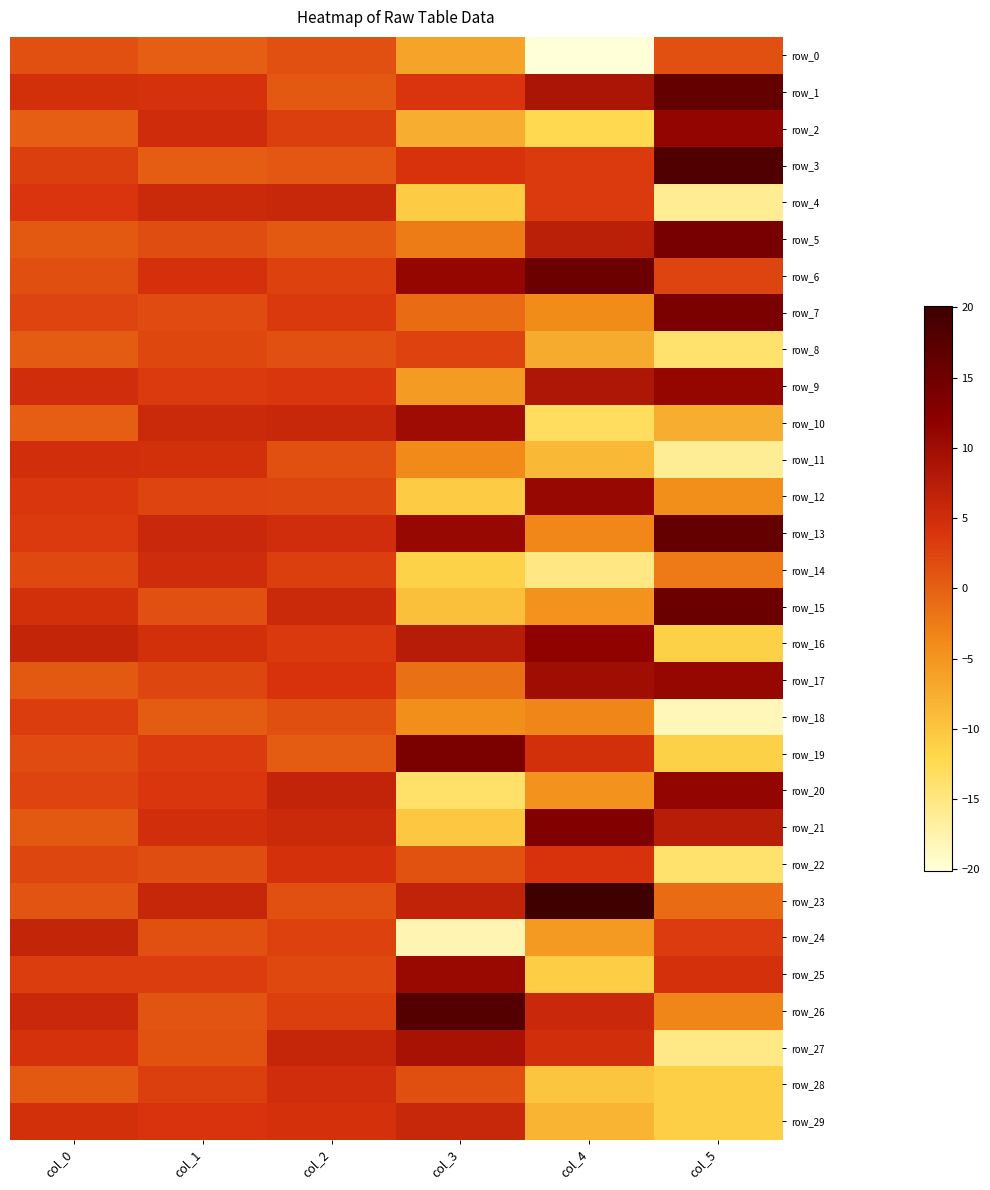

True or false: row_25 has a value of -4.7 at col_4.

False